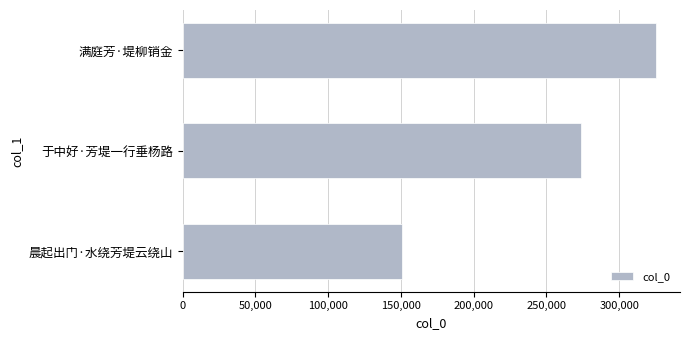

List the labels in order of value, smallest first.

晨起出门·水绕芳堤云绕山, 于中好·芳堤一行垂杨路, 满庭芳·堤柳销金